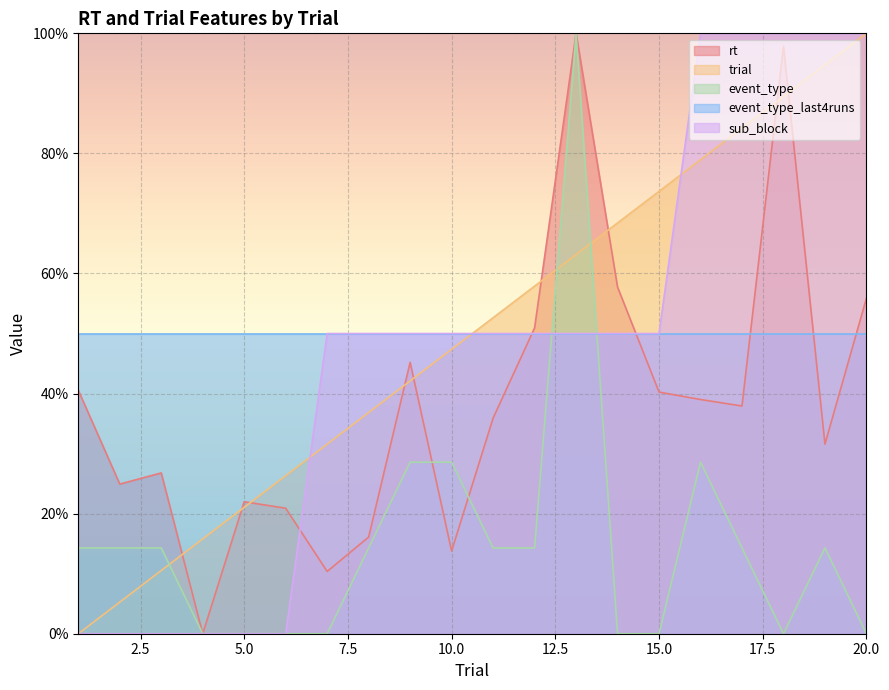

At how many categories does at least one series exceed 44?

20